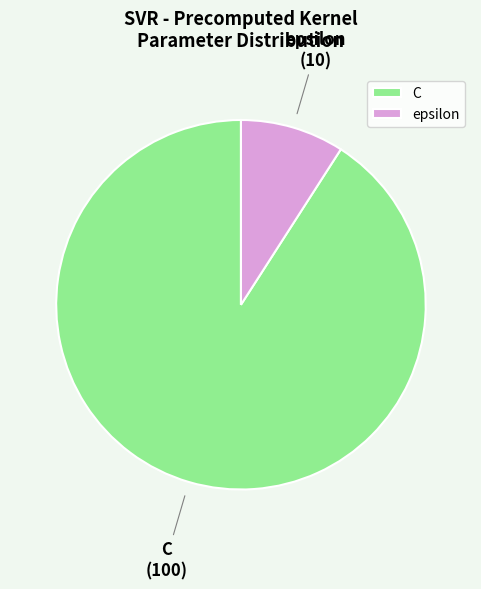

True or false: C accounts for 76% of the total.

False